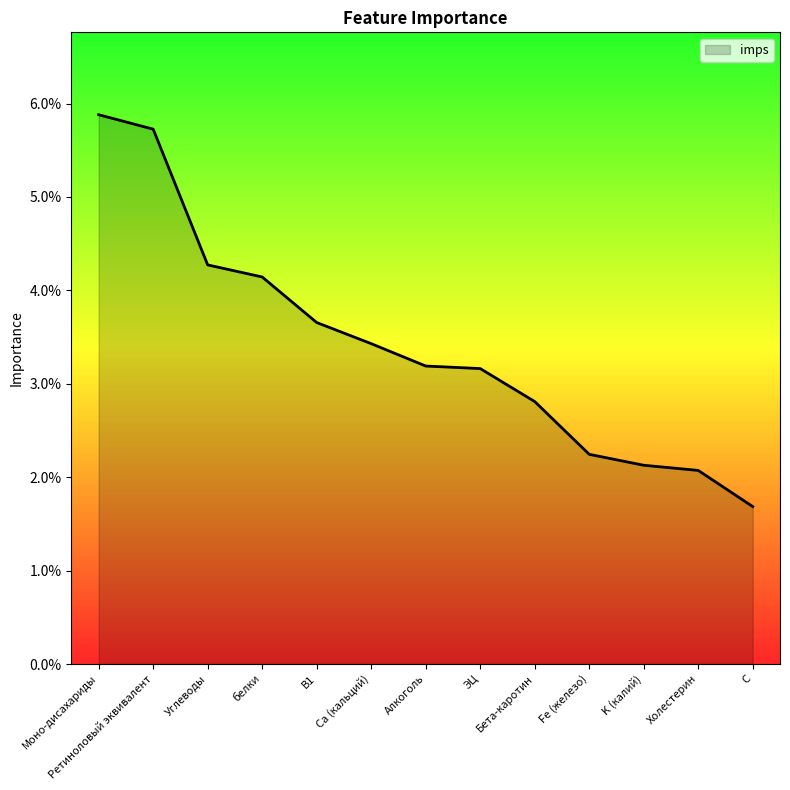

Which has a higher value, B1 or K (калий)?

B1